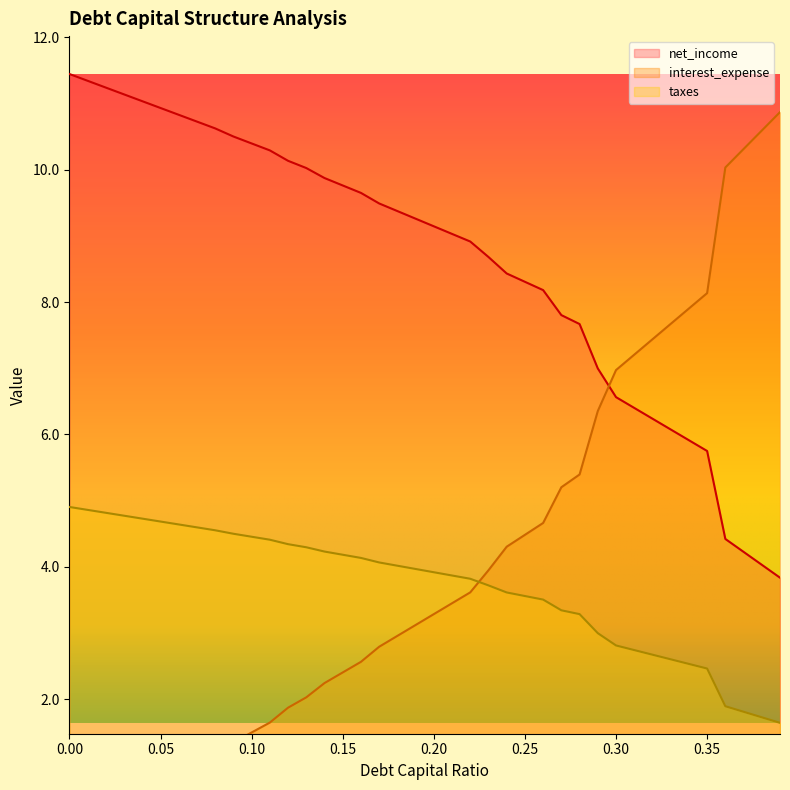

At which label is taxes closest to 3?

0.29